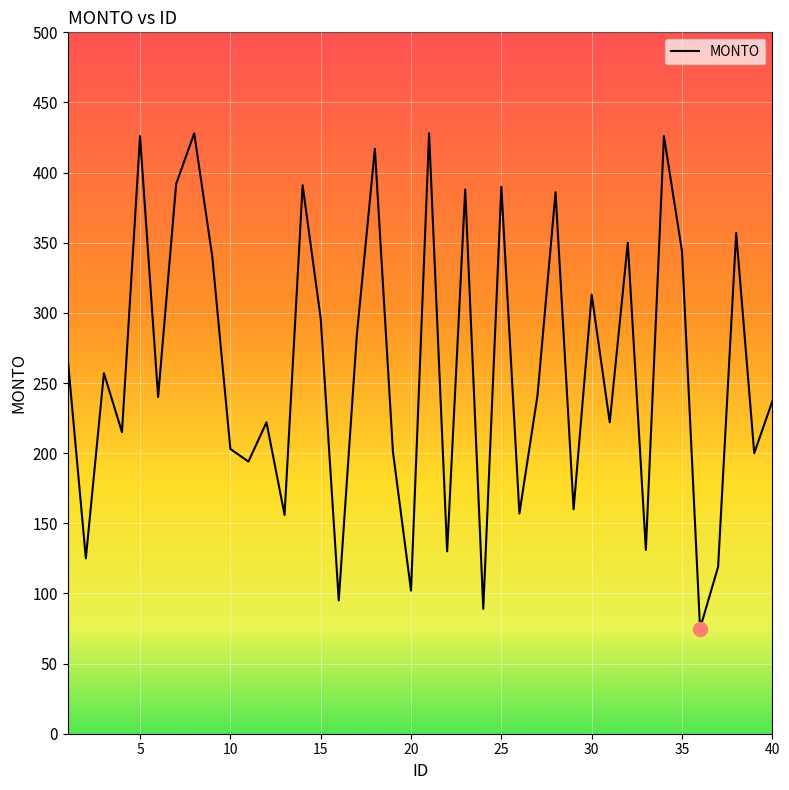

What is the greatest value displayed?

428